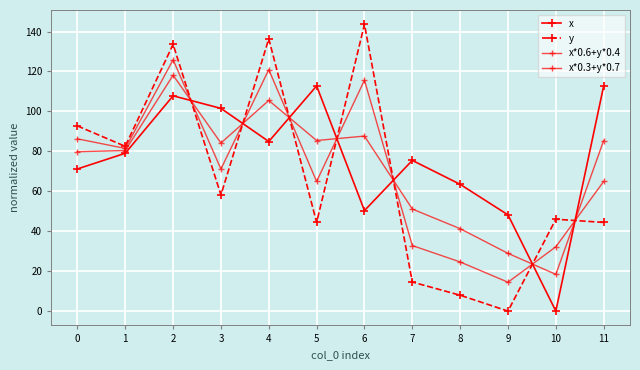

Reading left to right, list all the values displayed in this chart.

x: 71.2	79.0	107.8	101.5	84.9	112.8	50.3	75.5	63.5	48.2	0.0	112.8
y: 92.8	82.5	133.6	58.1	136.4	44.4	143.6	14.5	7.9	0.0	46.0	44.4
x*0.6+y*0.4: 79.8	80.4	118.1	84.2	105.5	85.4	87.6	51.1	41.3	28.9	18.4	85.4
x*0.3+y*0.7: 86.3	81.5	125.9	71.1	120.9	64.9	115.6	32.8	24.6	14.5	32.2	64.9